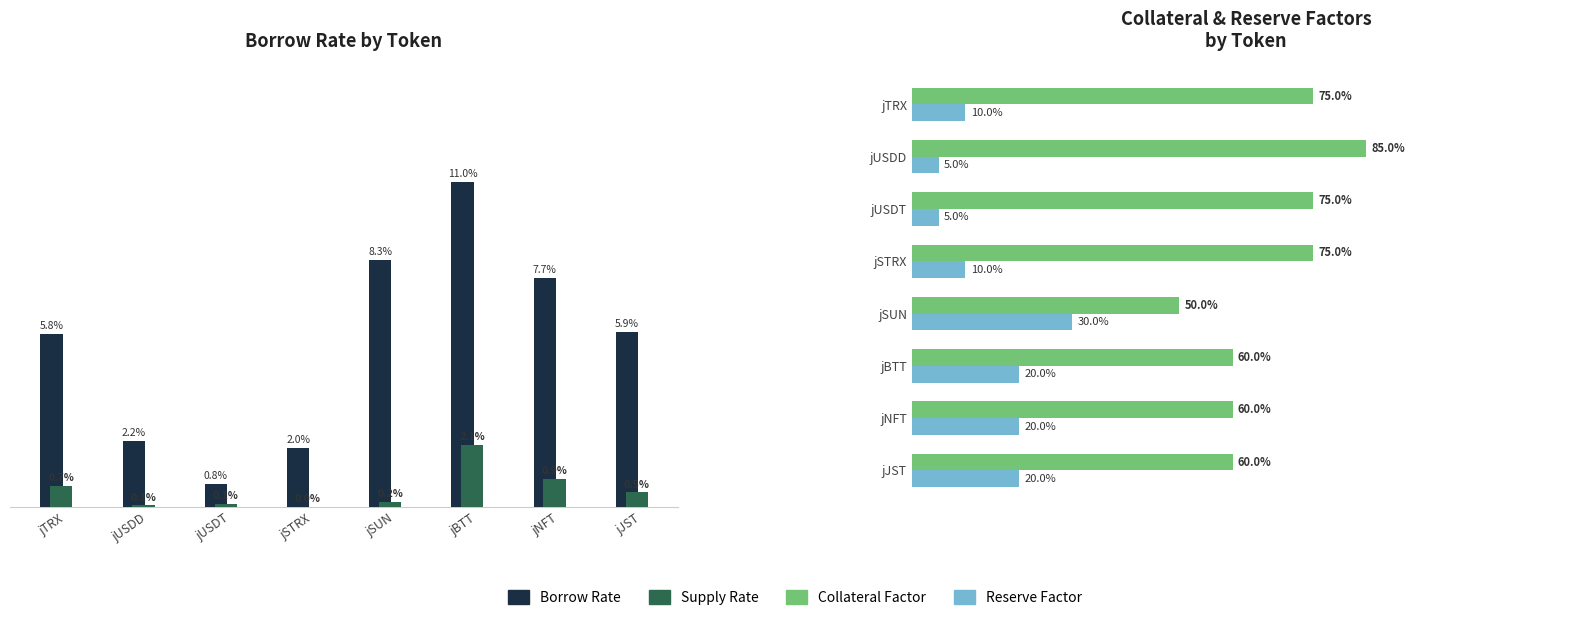

List the series in order of their peak value, highest first.

Collateral Factor, Reserve Factor, Borrow Rate, Supply Rate